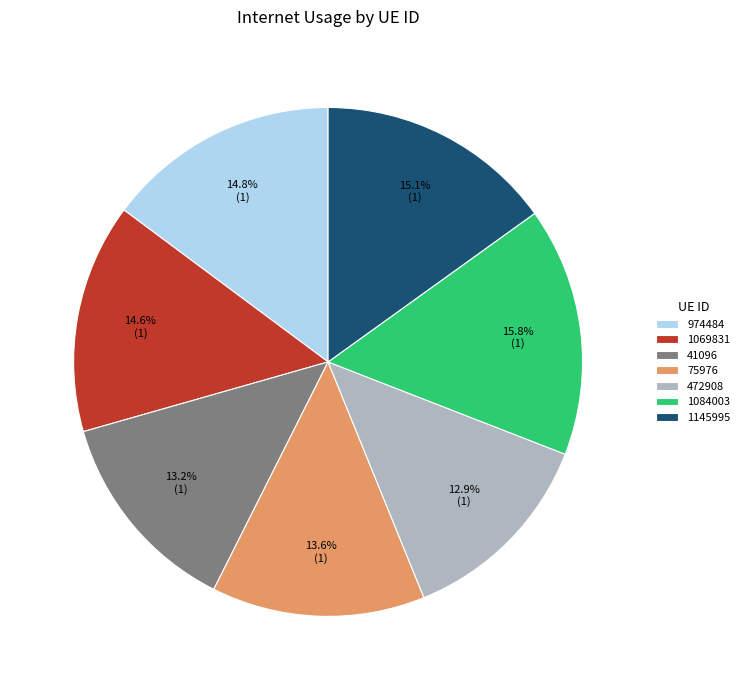

Which has a higher value, 1069831 or 1084003?

1084003